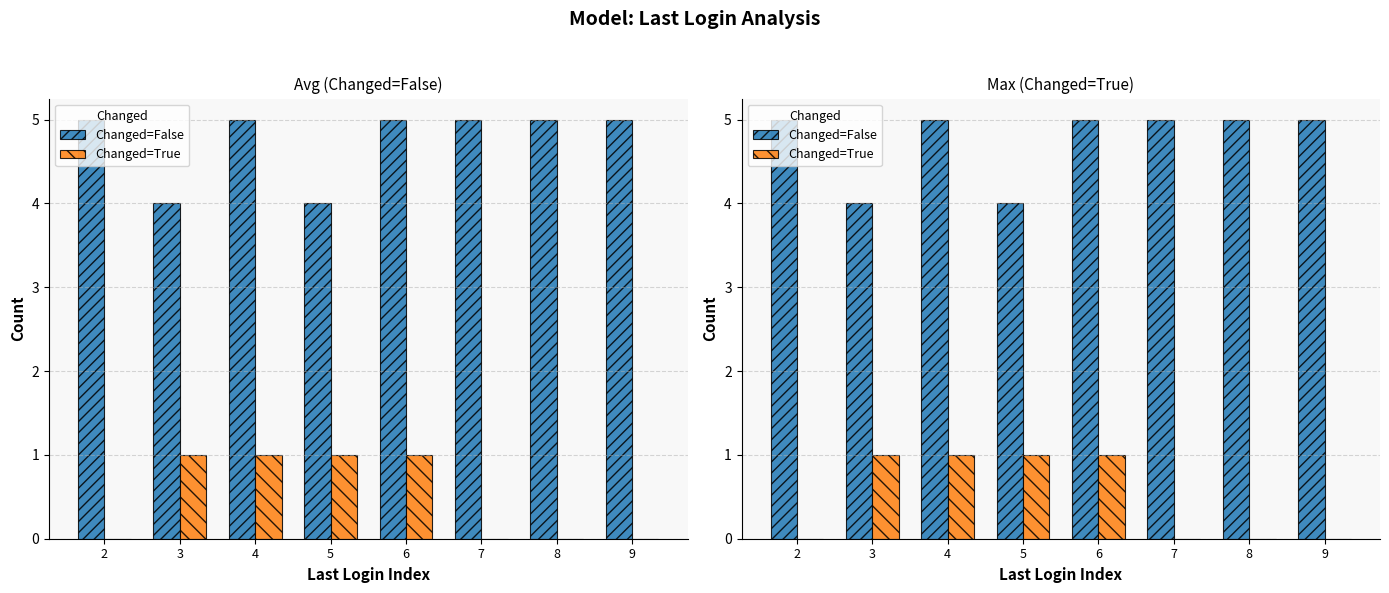

True or false: Changed=False has a value of 3 at 5.

False